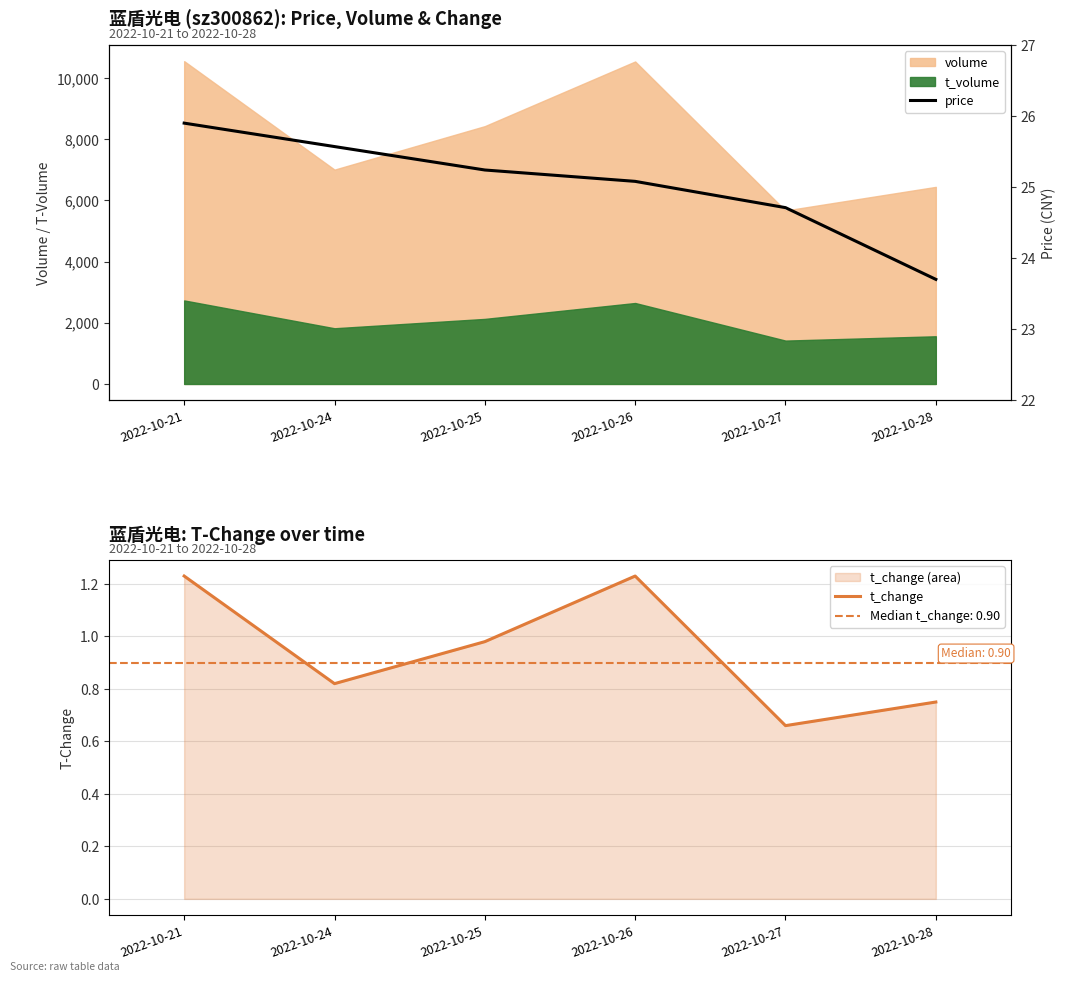

Is the value of t_change at 2022-10-26 greater than the value of price at 2022-10-25?

No